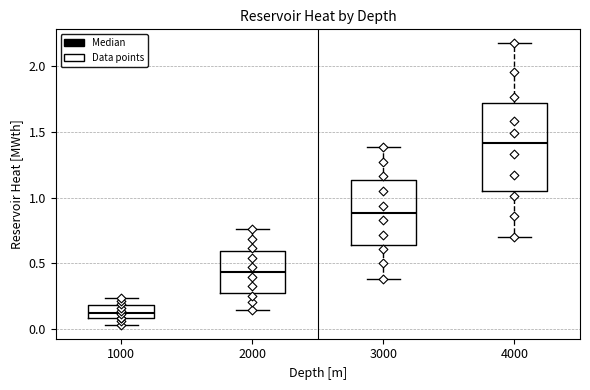

Reading left to right, transcribe this box plot: for each box, give where its median line is, the range the box spans, and where its two whiskers end, as read against the y-axis. The values are not printed on the chart, so give them approximately, as read against the axis.

1000: median 0.10 (inside the box), box 0.10 to 0.20, whiskers 0.05 to 0.25
2000: median 0.45, box 0.25 to 0.60, whiskers 0.15 to 0.75
3000: median 0.90, box 0.65 to 1.15, whiskers 0.40 to 1.40
4000: median 1.40, box 1.05 to 1.70, whiskers 0.70 to 2.20